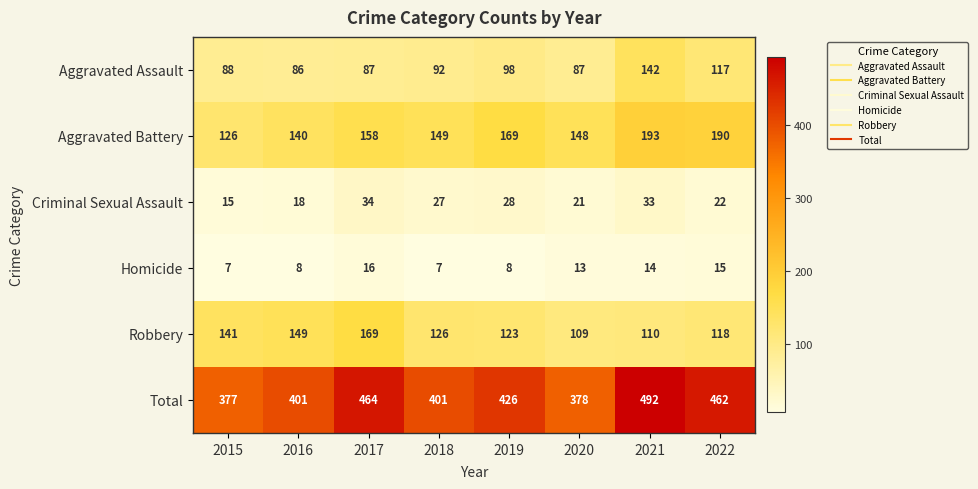

List the series in order of their peak value, highest first.

Total, Aggravated Battery, Robbery, Aggravated Assault, Criminal Sexual Assault, Homicide